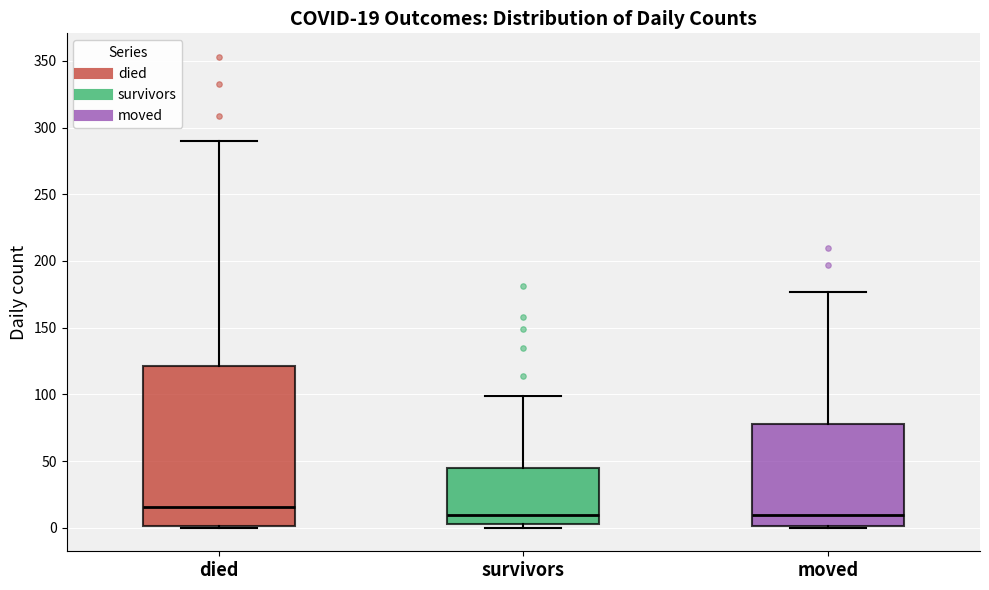

Which box's median line is the highest?

died